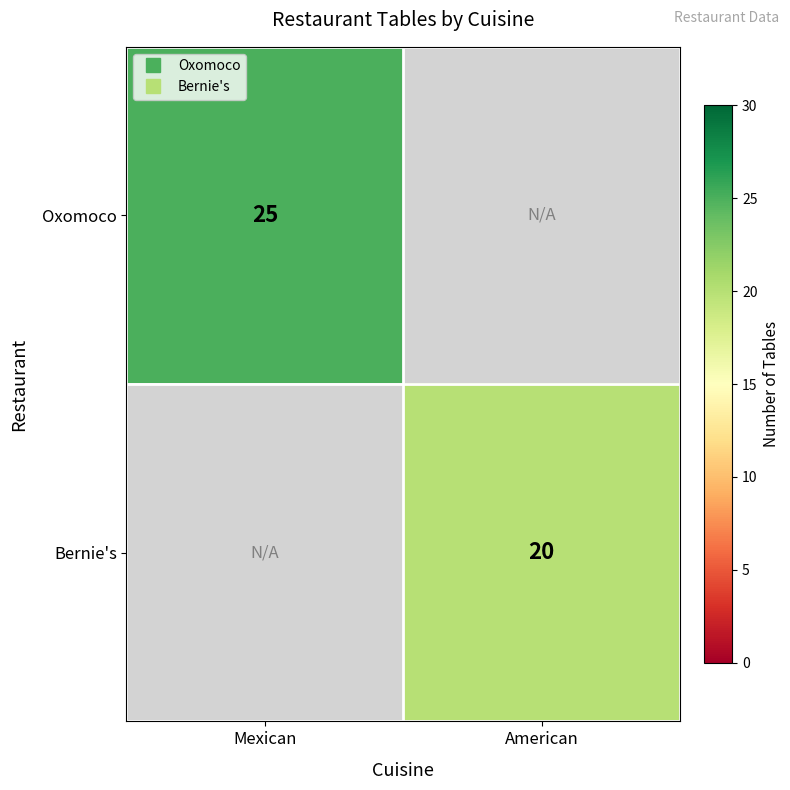

What is the smallest value displayed?

20.0